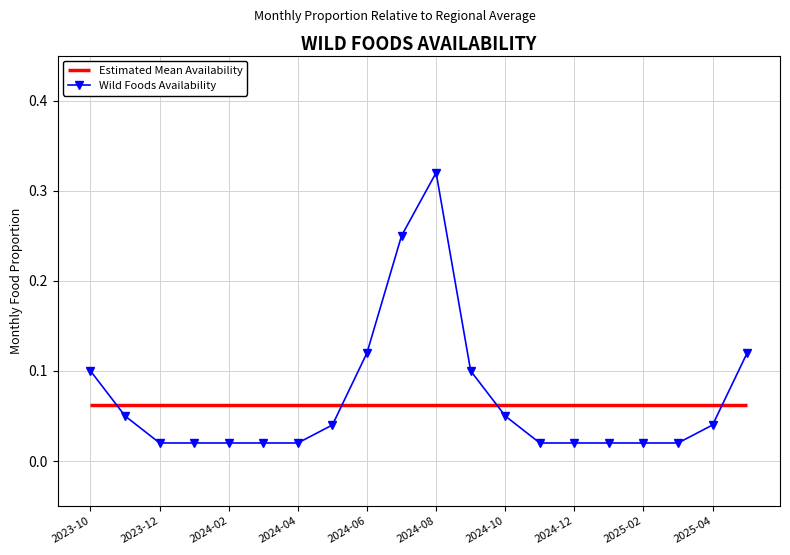

Between 2024-04 and 2023-10, which is larger?

2023-10